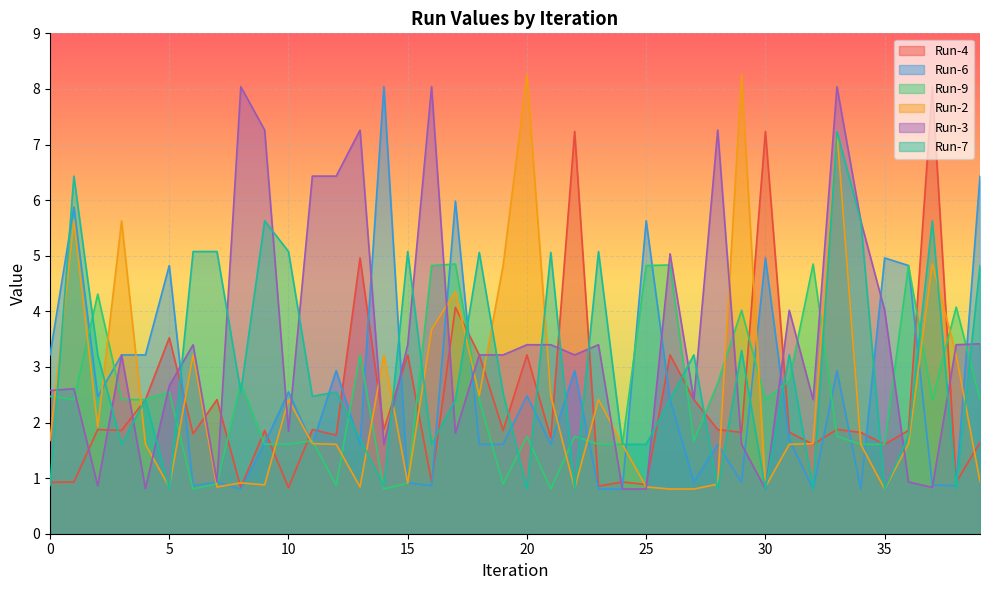

Between 19 and 22, which series saw the biggest shift?

Run-4